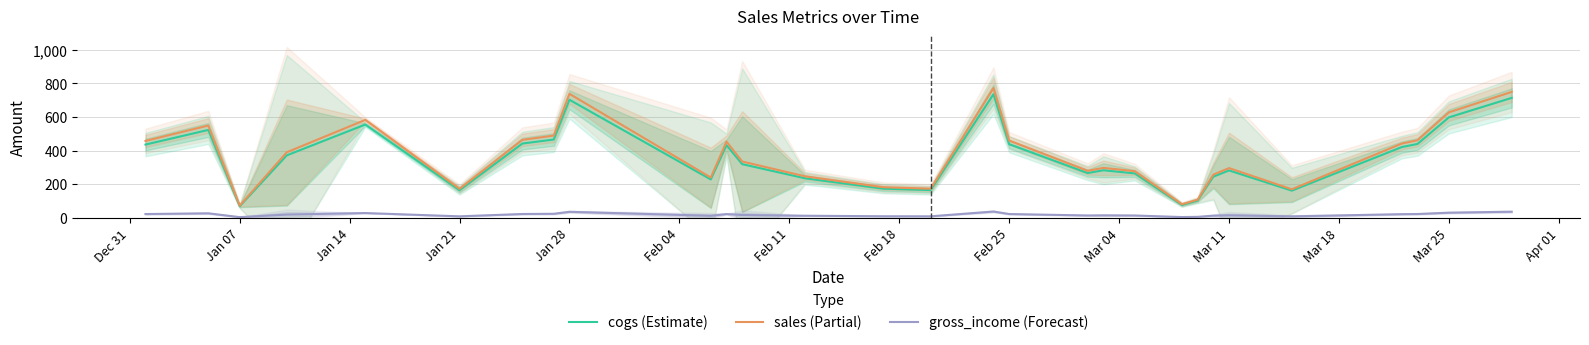

True or false: cogs (Estimate) and gross_income (Forecast) cross at least once.

False